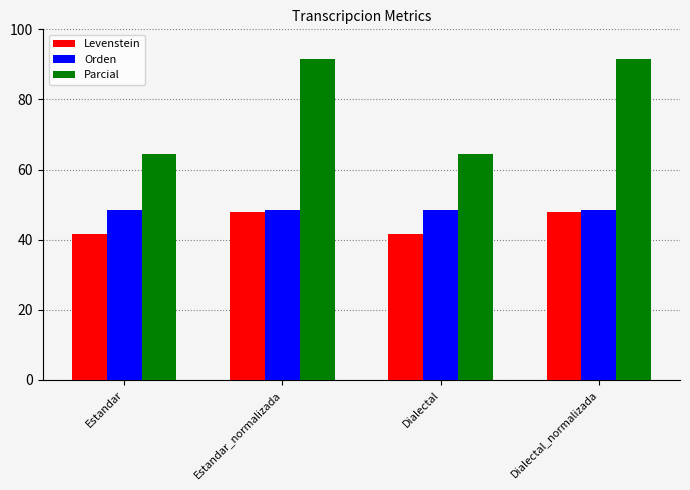

What is the maximum value shown in the chart?

91.7